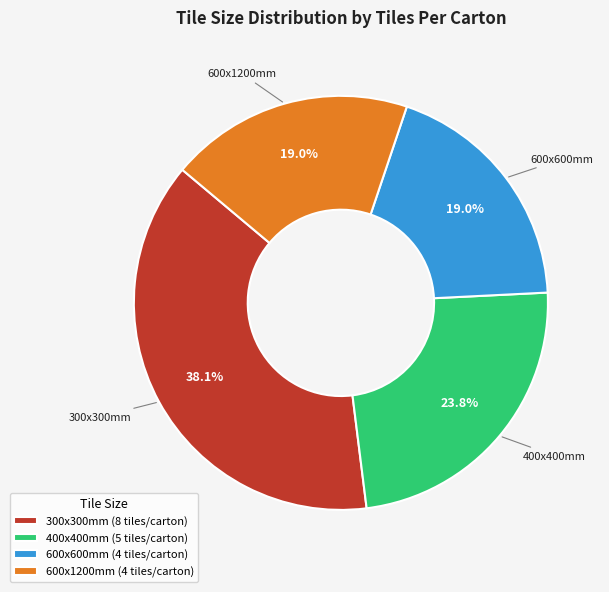

How many slices are in this pie chart?

4